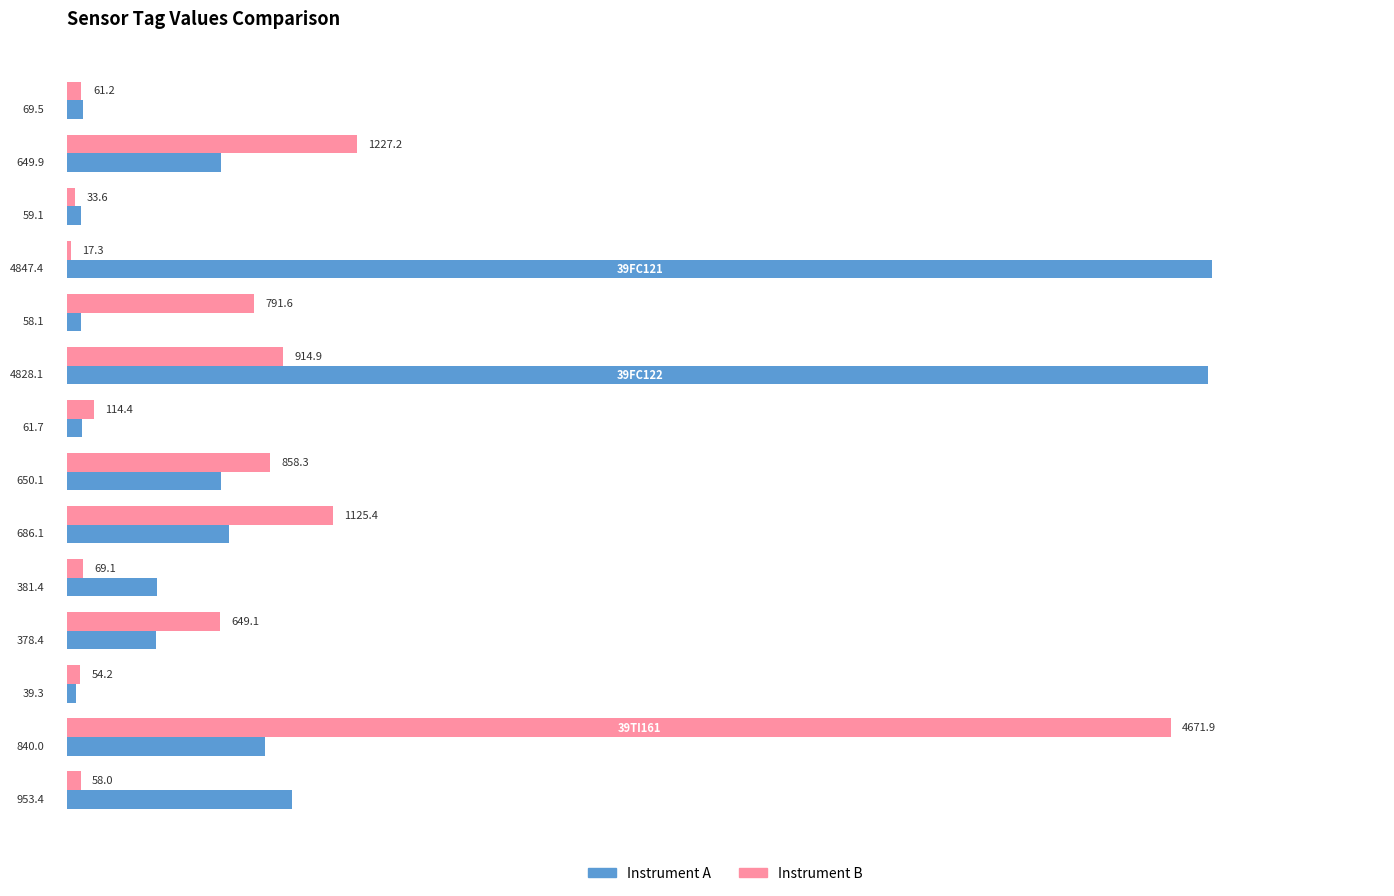

List the series in order of their peak value, lowest first.

Instrument B, Instrument A